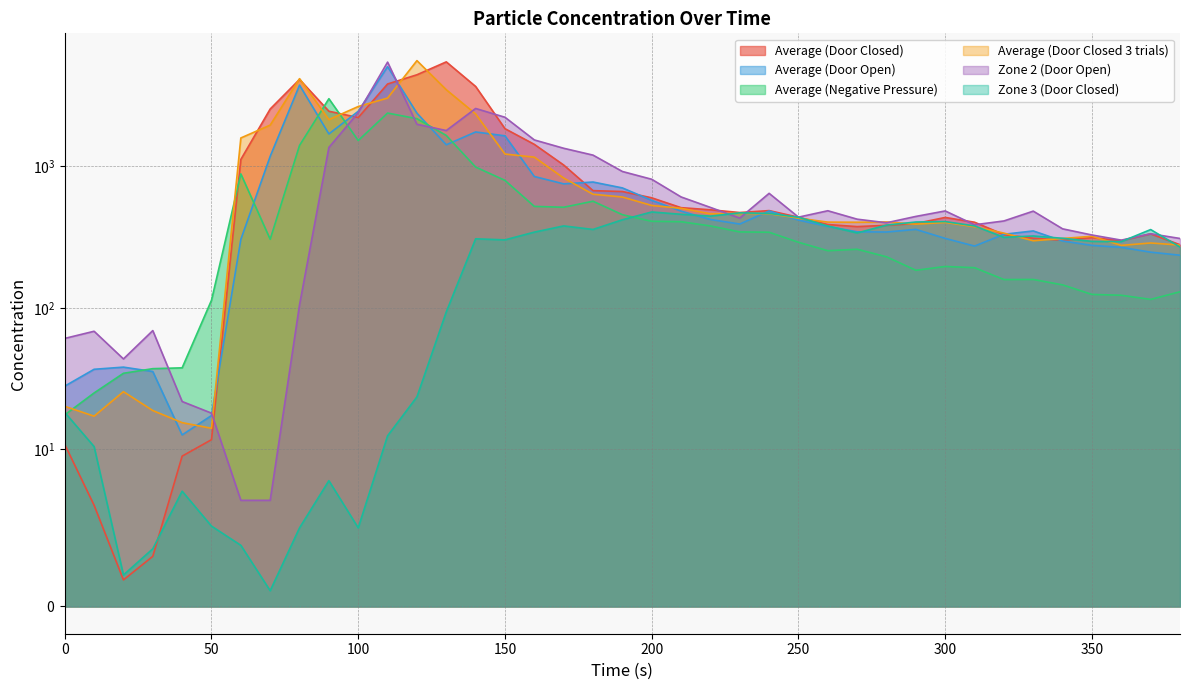

What is the sum of all Average (Door Open) values?

31648.6